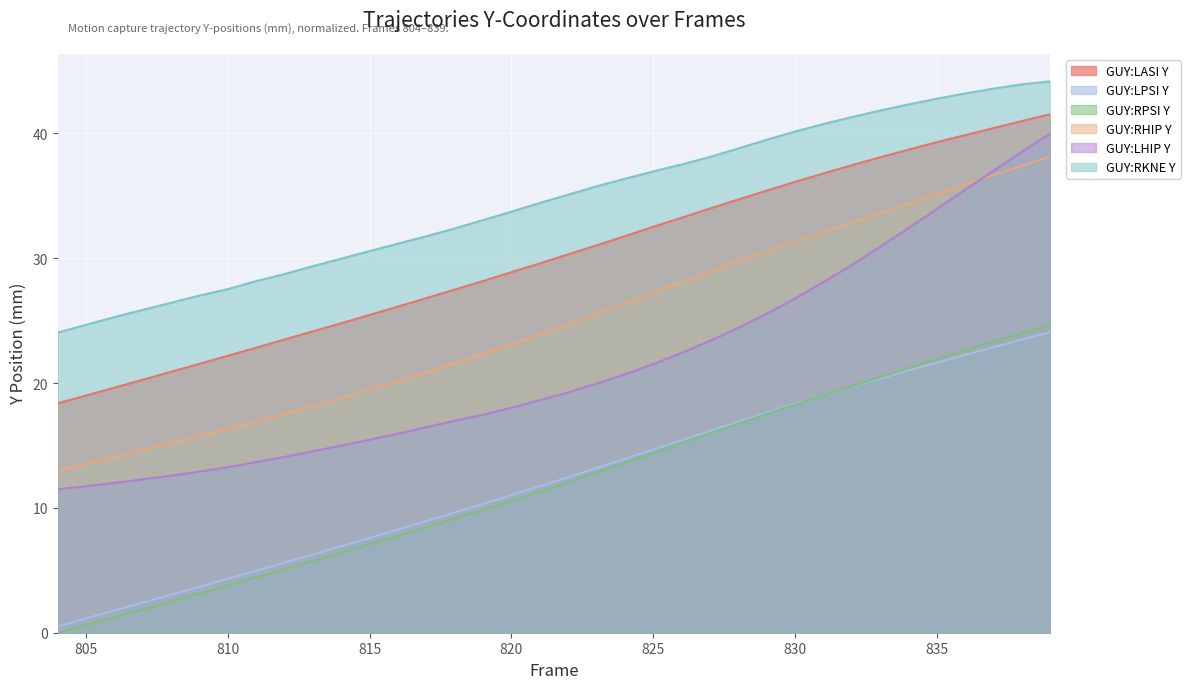

What is the difference between the GUY:LASI Y values at 834 and 830?

2.6